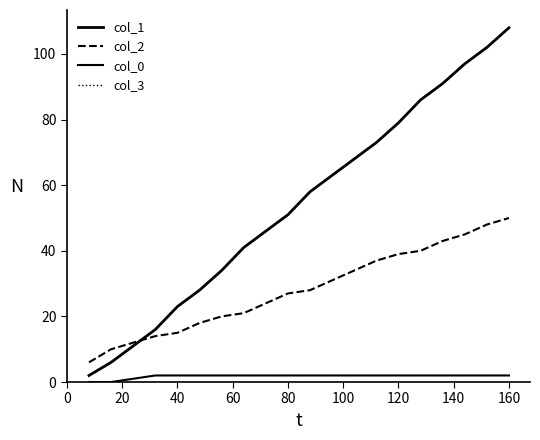

How many lines are shown in the chart?

4